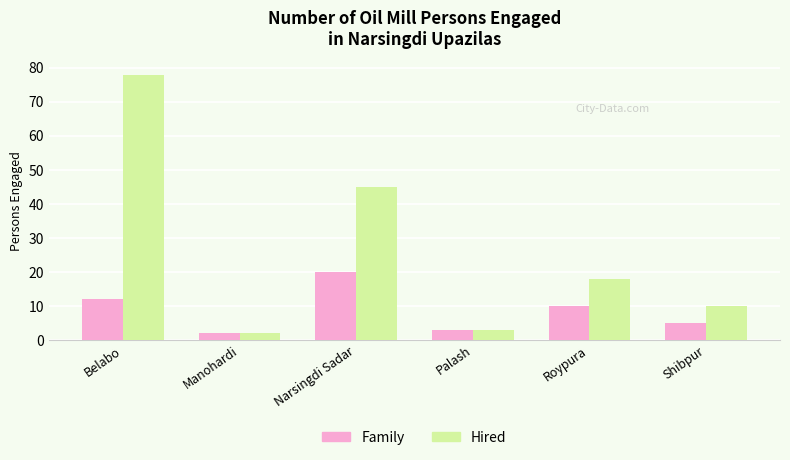

Which series has the widest spread of values?

Hired